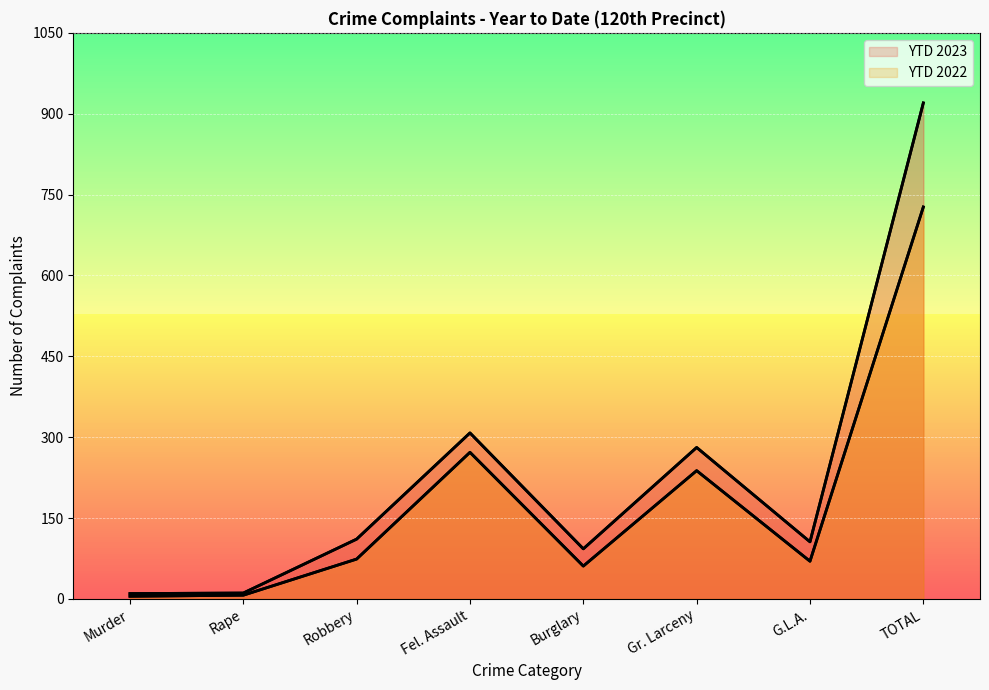

What is the label of the 3rd point from the right?

Gr. Larceny